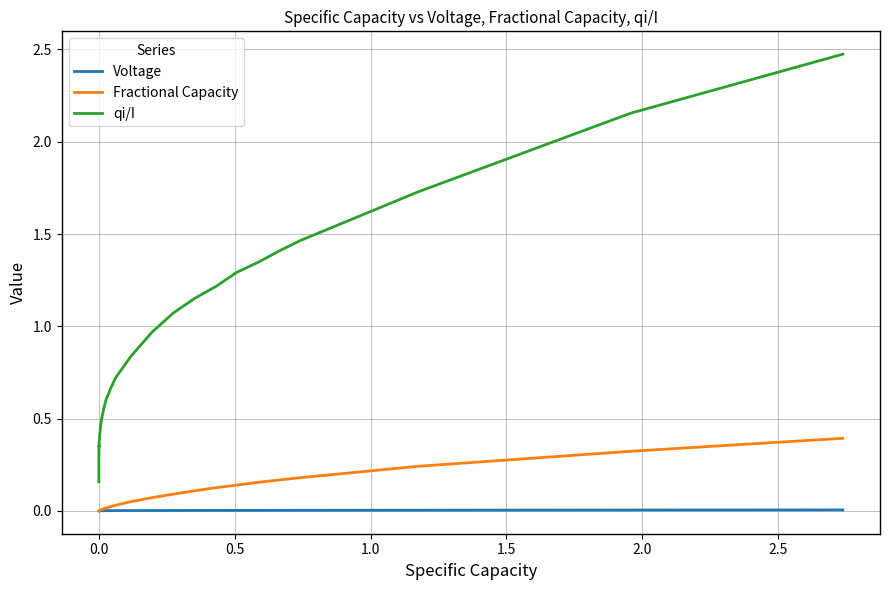

Which series has the largest range (max minus min)?

qi/I